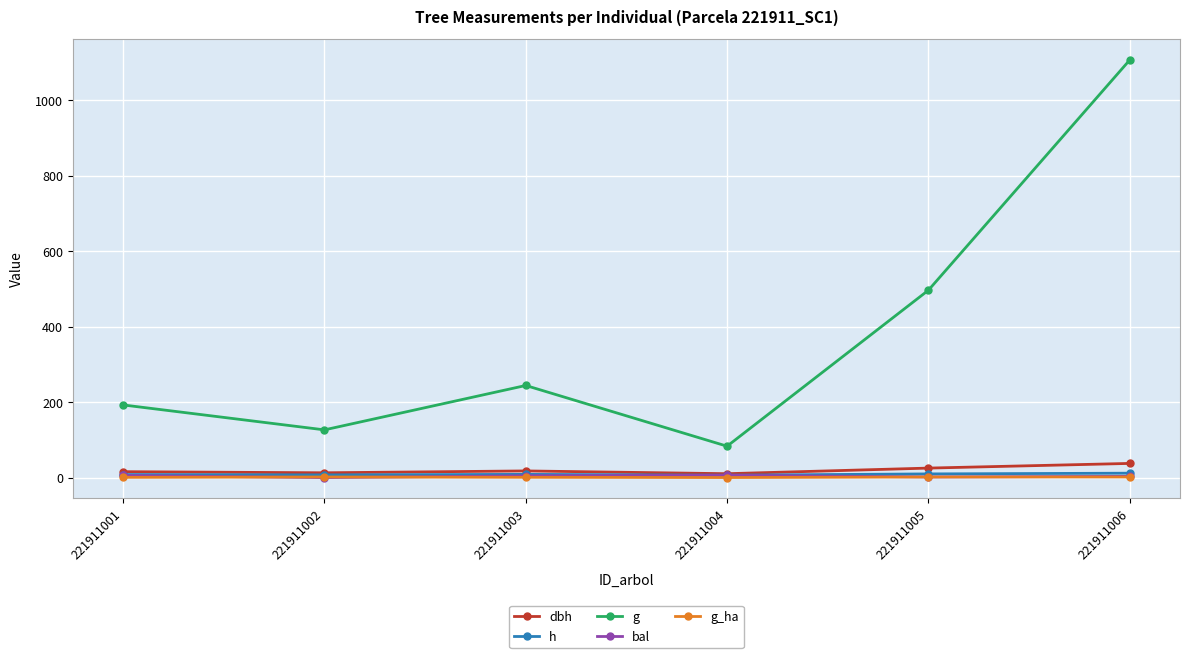

Which series has the widest spread of values?

g